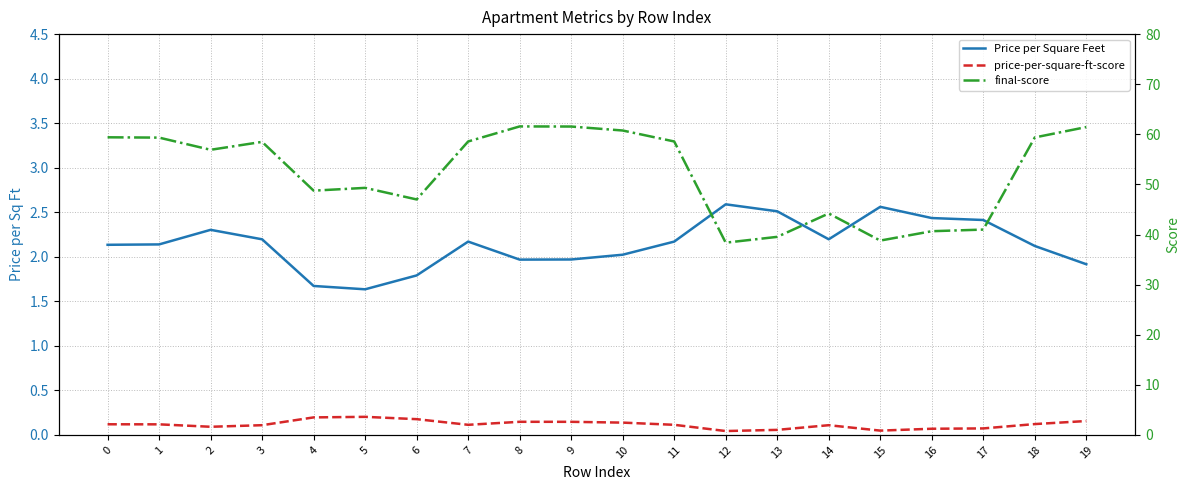

How many interior local valleys does the price-per-square-ft-score series have?

4